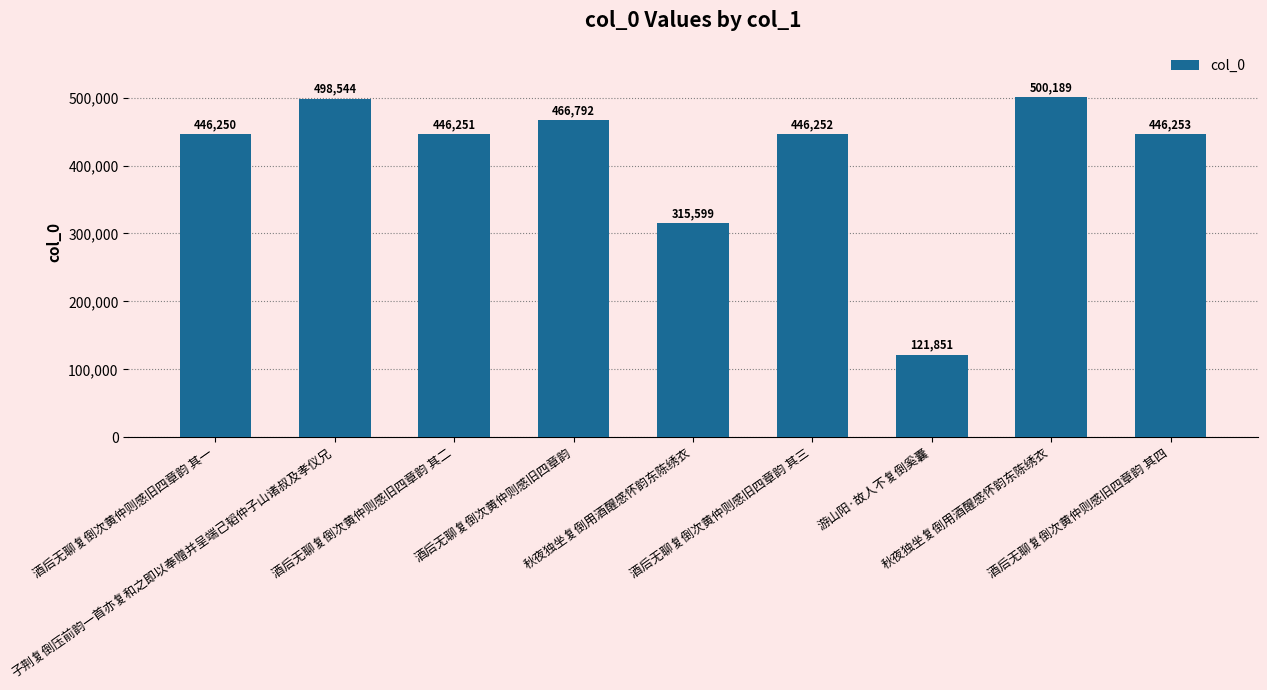

How many data points does each series have?

9